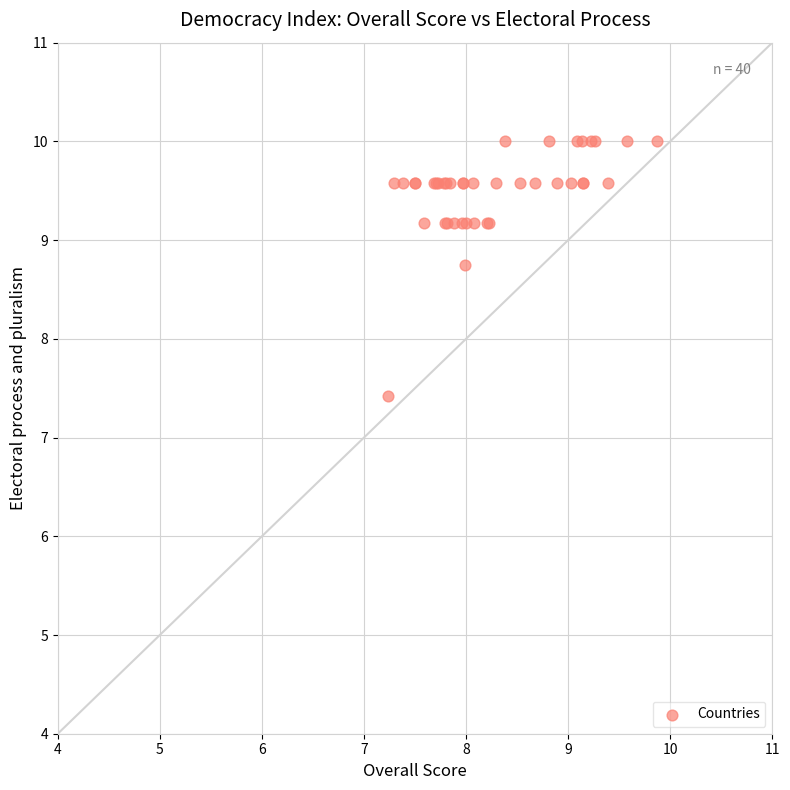

What Y value in the scatter plot is closest to 8?

7.4